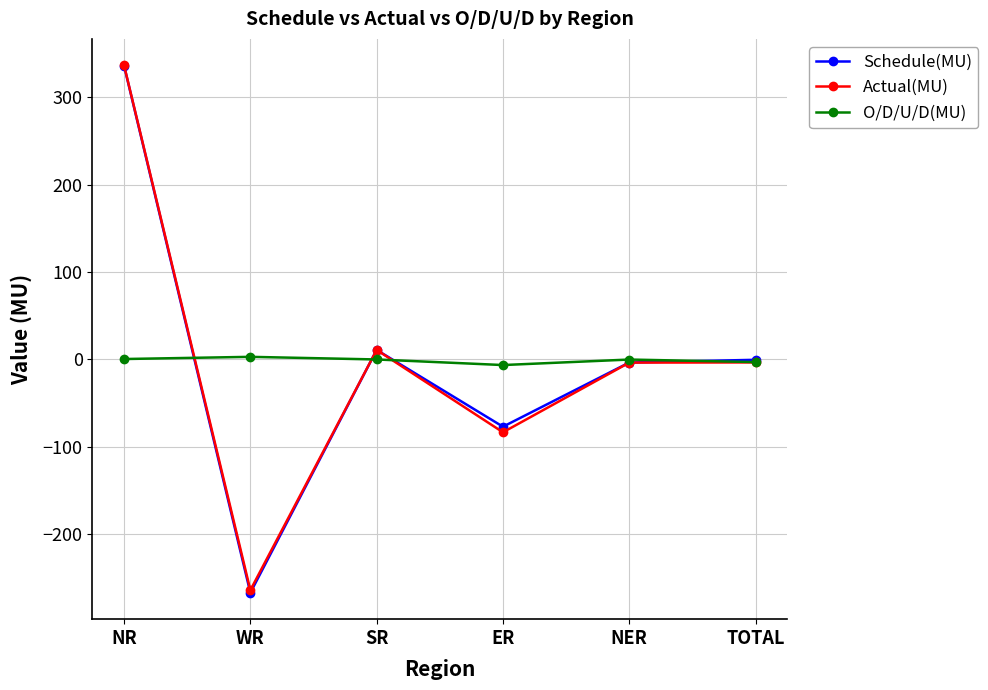

What is the label of the 4th point from the left?

ER